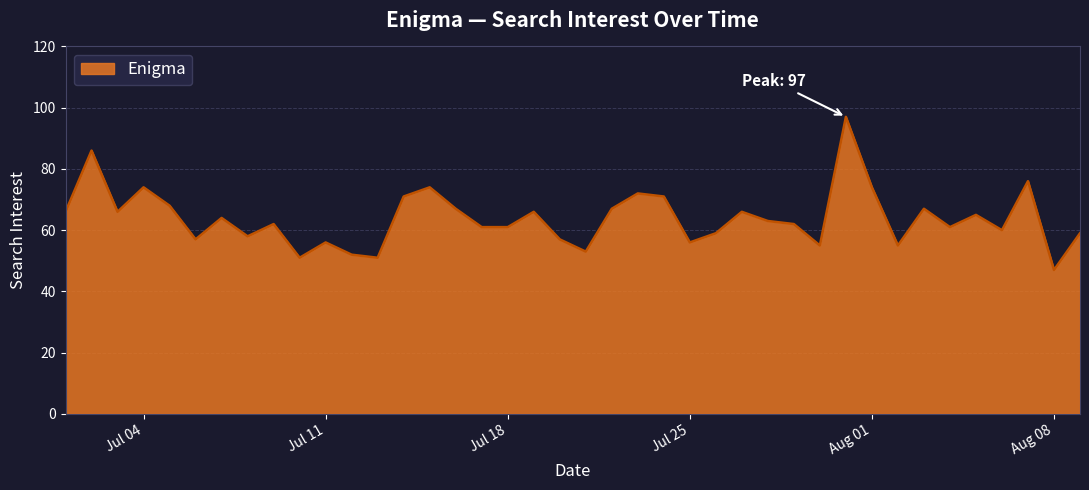

What is the maximum value shown in the chart?

97